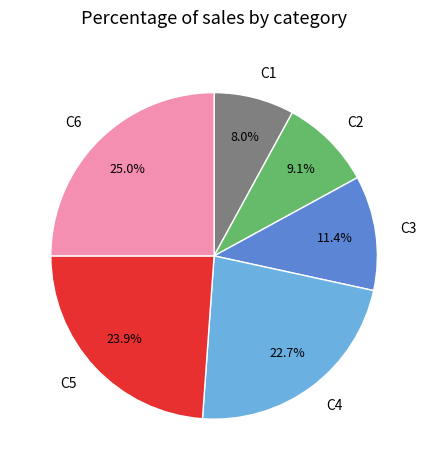

Between C4 and C1, which is larger?

C4